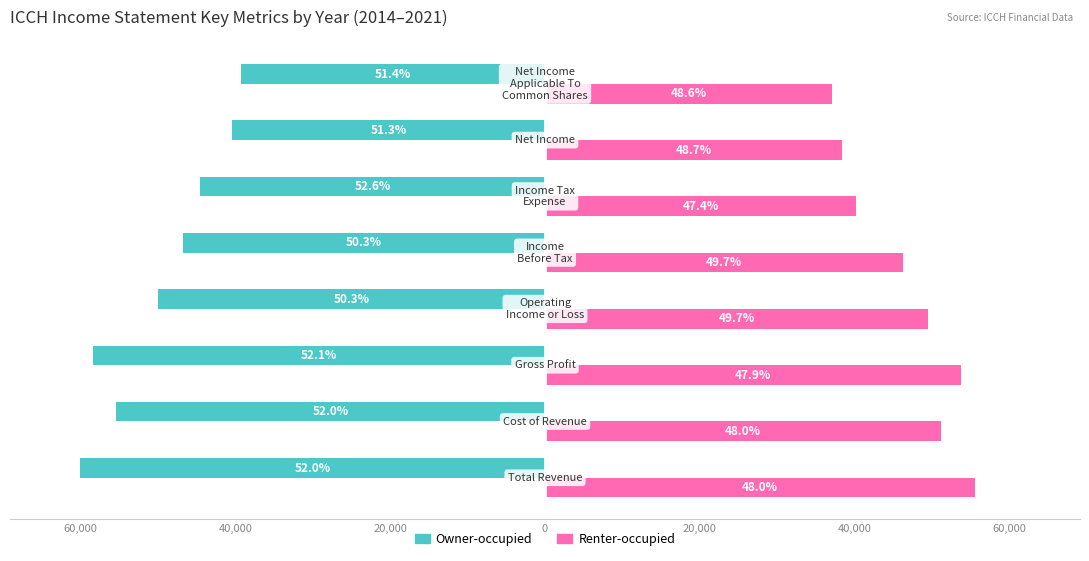

What is the value of the Renter-occupied bar at the 3rd from the left?

53700